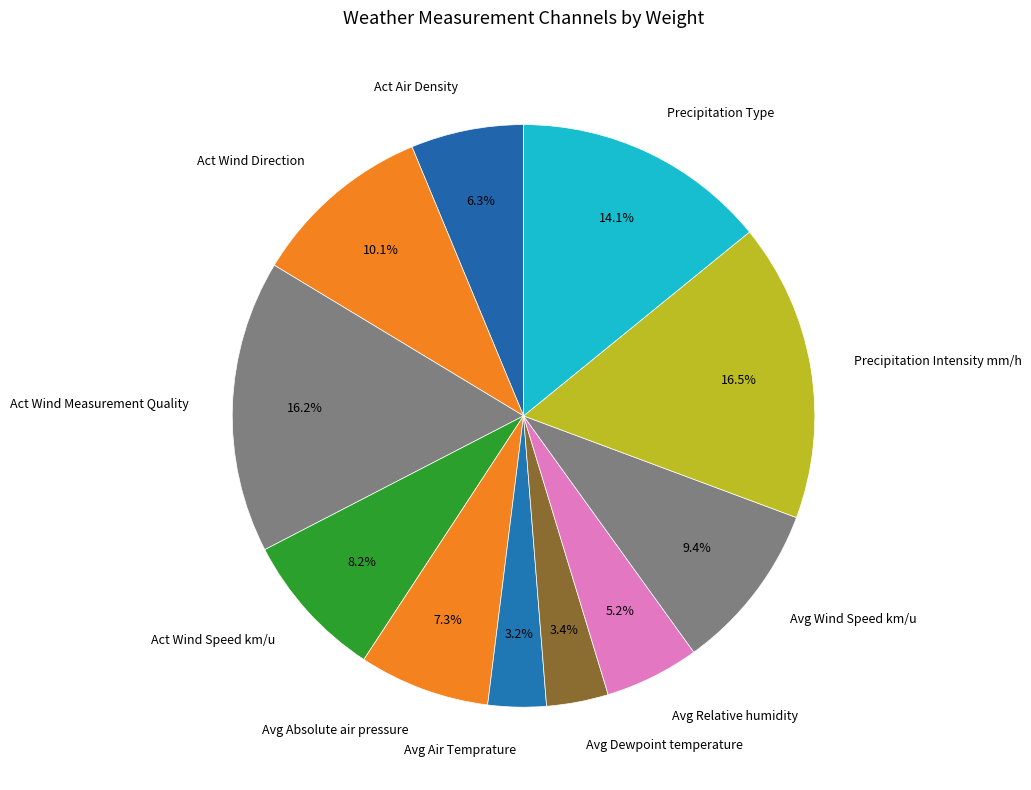

The Avg Absolute air pressure slice represents 7% of the pie. True or false?

True